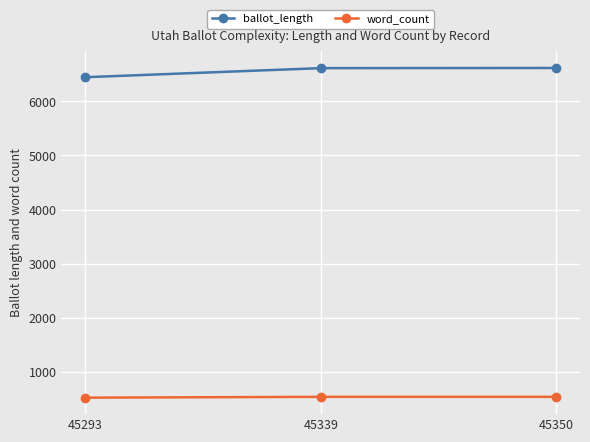

Rank the series by their maximum value, from lowest to highest.

word_count, ballot_length